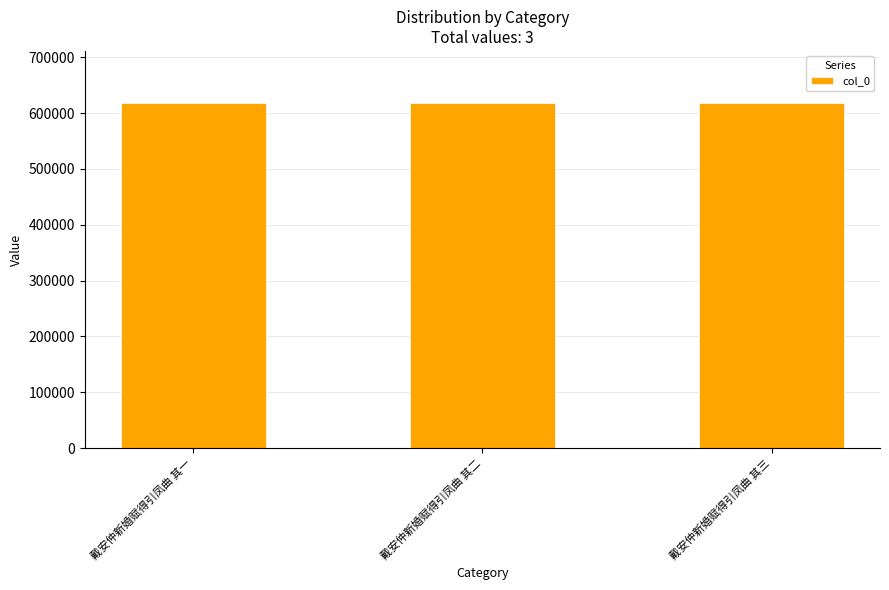

The value at 戴安仲新婚赋得引凤曲 其二 is 355466. True or false?

False